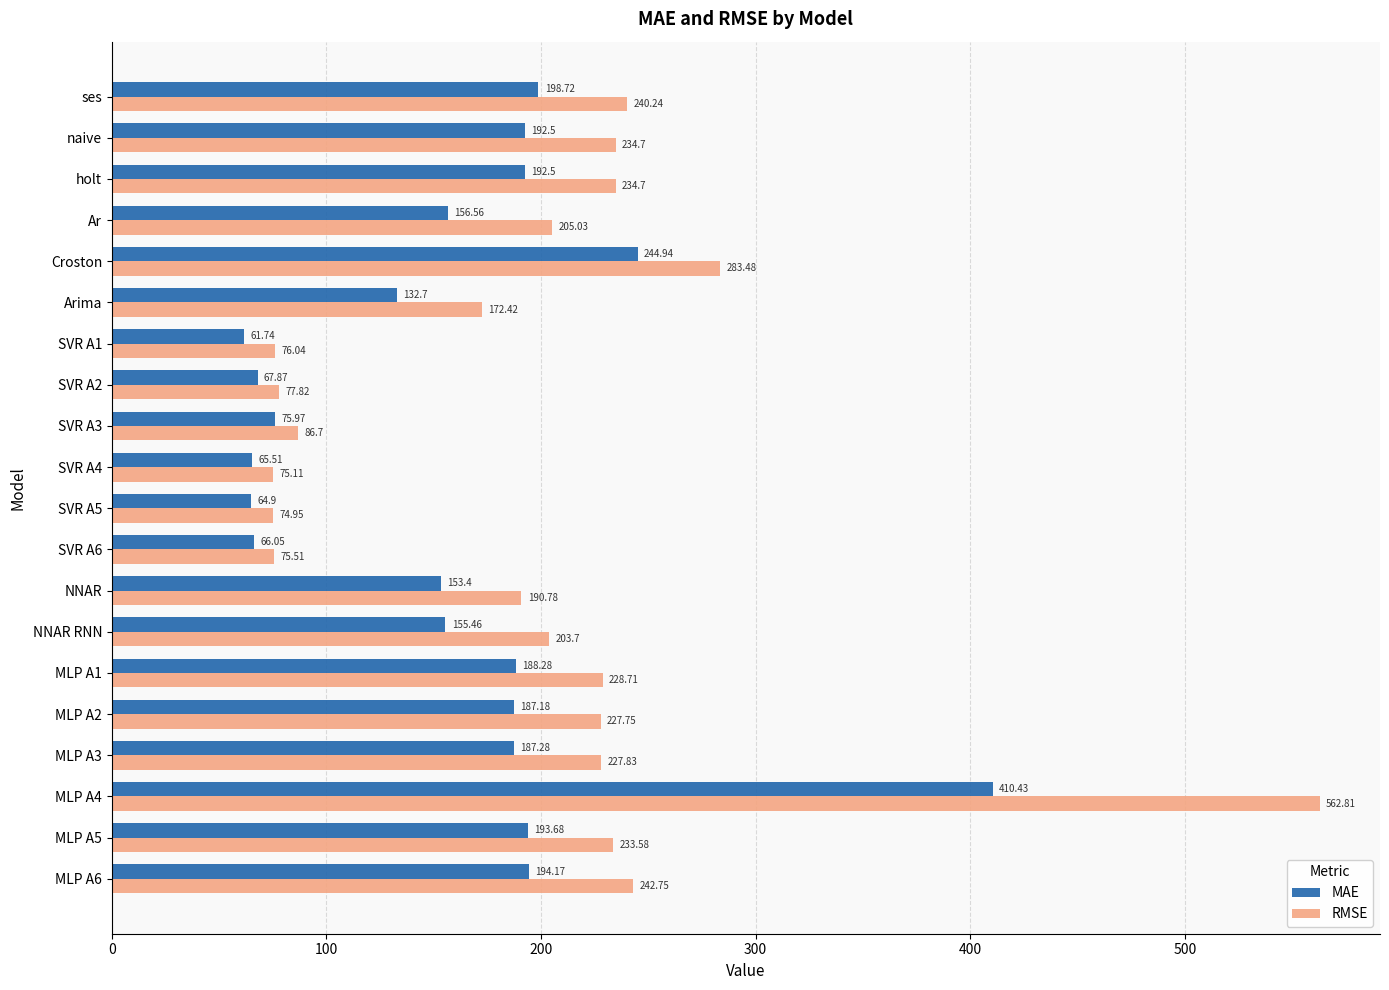

At which label is RMSE closest to 318?

Croston